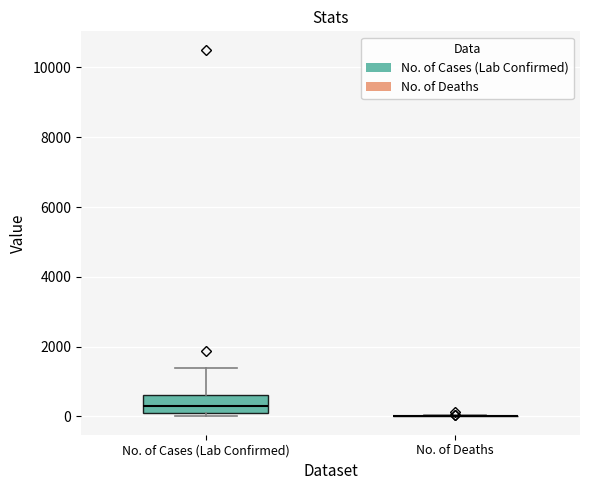

Comparing the boxes themselves (not the whiskers), which one is the tallest?

No. of Cases (Lab Confirmed)